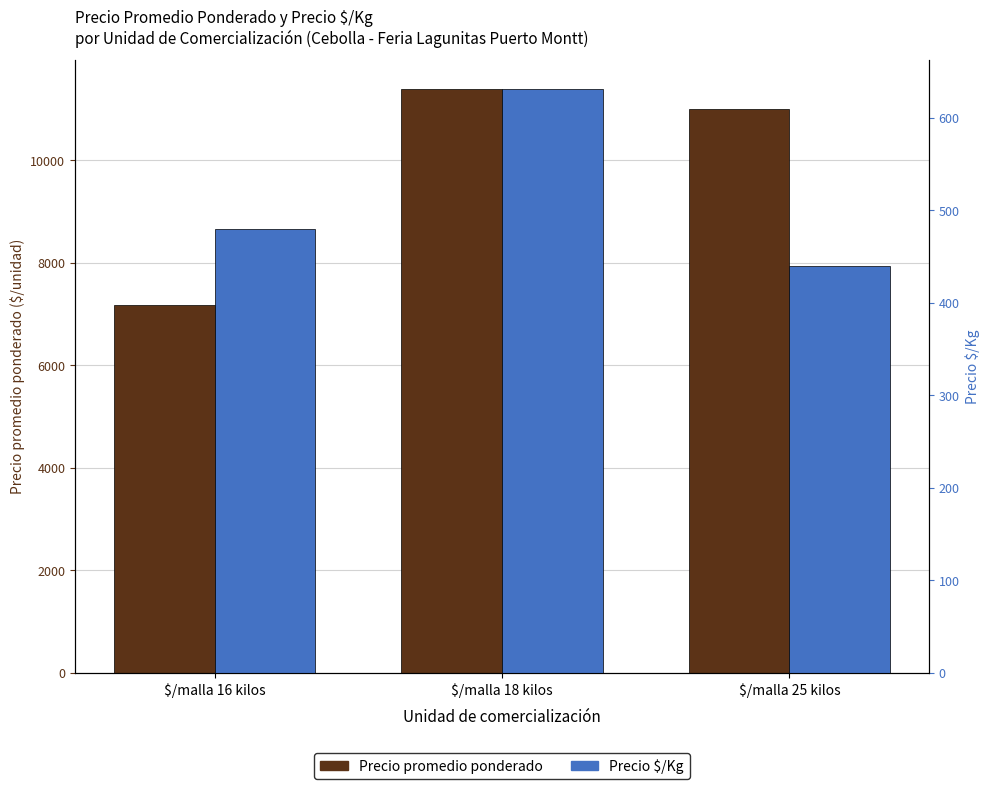

Are the bars grouped side by side (vs. stacked)?

Yes